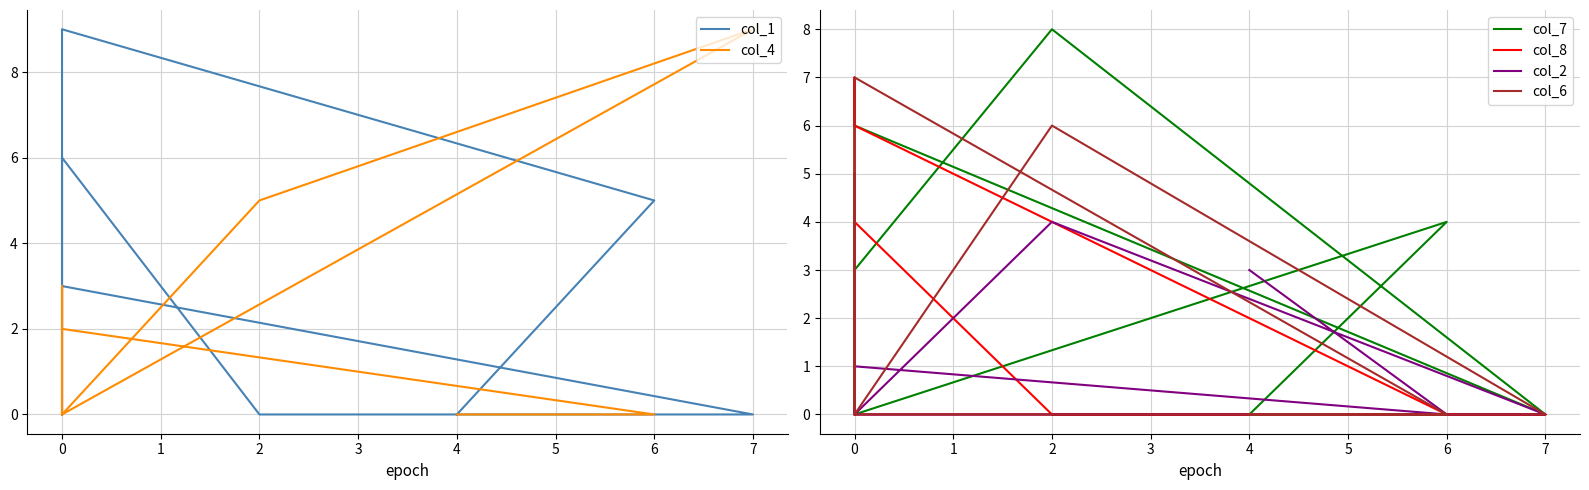

Reading left to right, extract all data points from this chart.

col_1: 0	6	0	0	3	0	9	5	0
col_4: 0	0	5	9	0	3	2	0	0
col_7: 0	3	8	0	6	0	0	4	0
col_8: 1	4	0	0	0	7	6	0	0
col_2: 0	0	4	0	0	0	1	0	3
col_6: 5	0	6	0	0	0	7	0	0